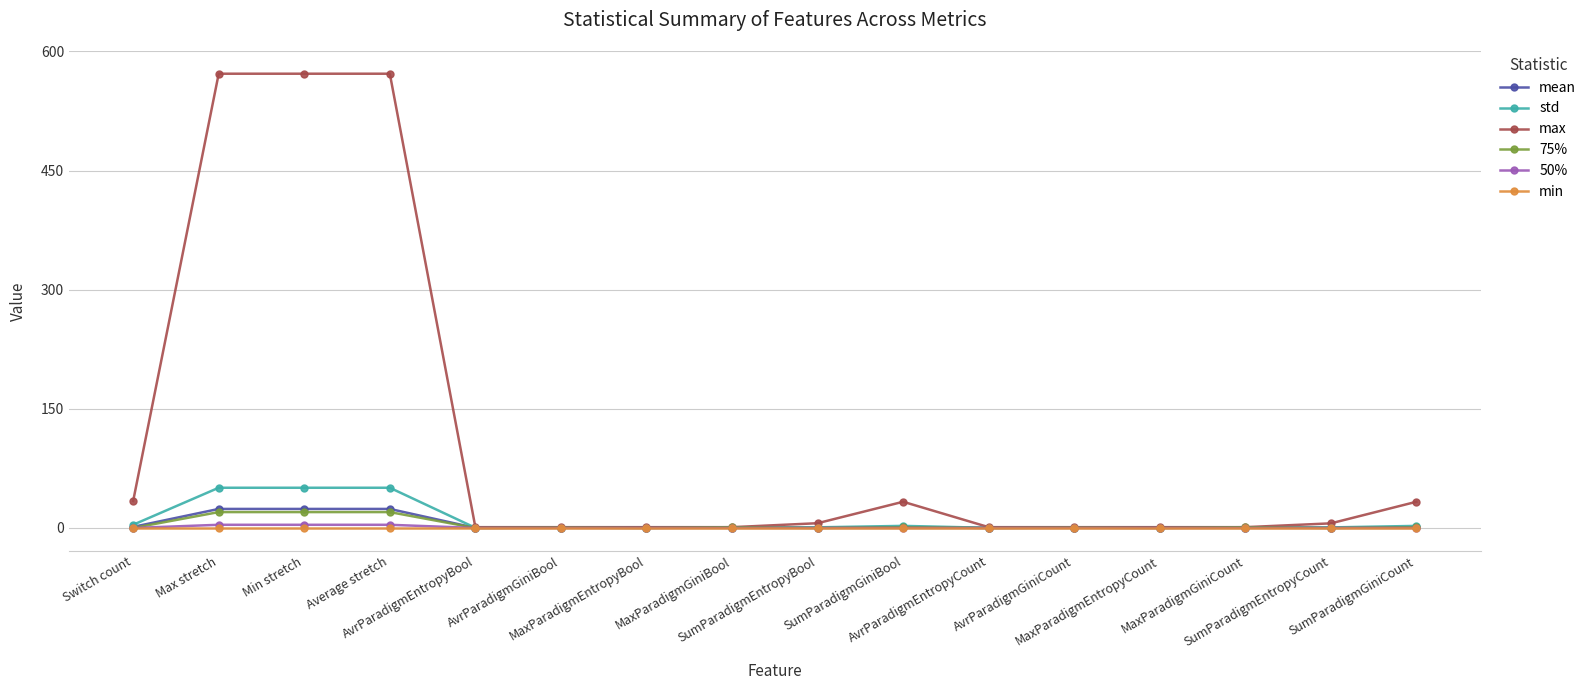

Which series has the widest spread of values?

max